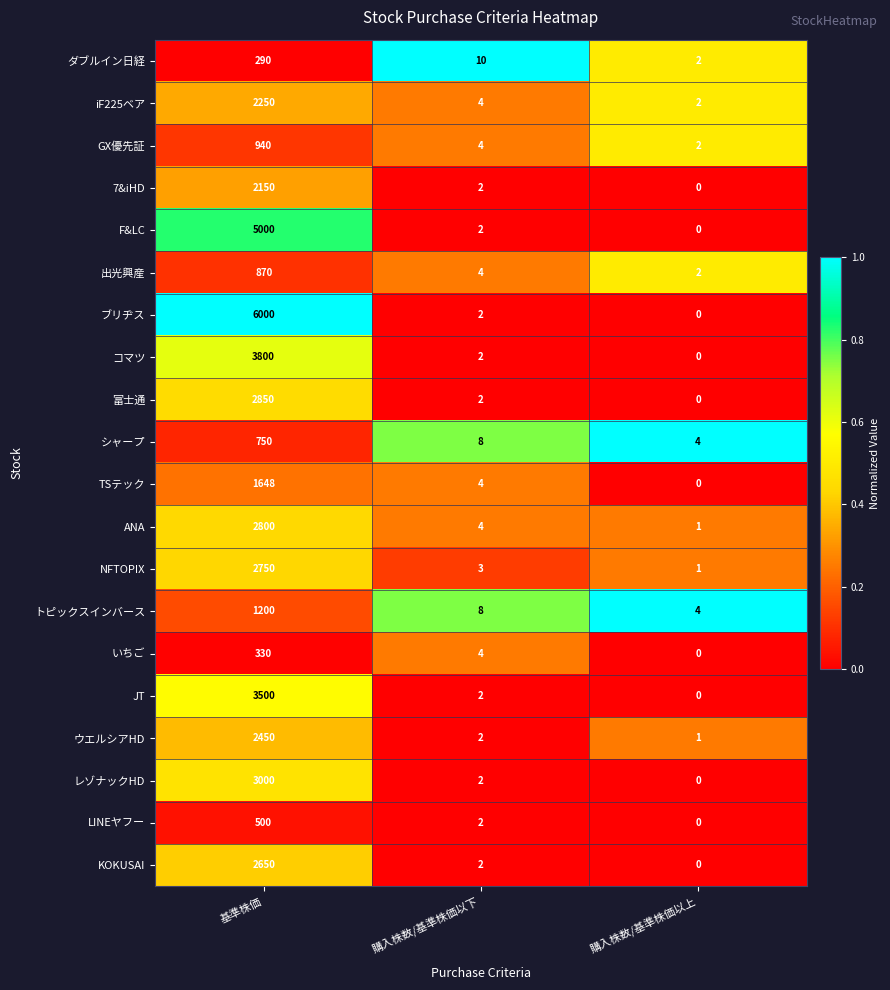

At 基準株価, list the series in order from largest to smallest.

ブリヂス, F&LC, コマツ, JT, レゾナックHD, 富士通, ANA, NFTOPIX, KOKUSAI, ウエルシアHD, iF225ベア, 7&iHD, TSテック, トピックスインバース, GX優先証, 出光興産, シャープ, LINEヤフー, いちご, ダブルイン日経